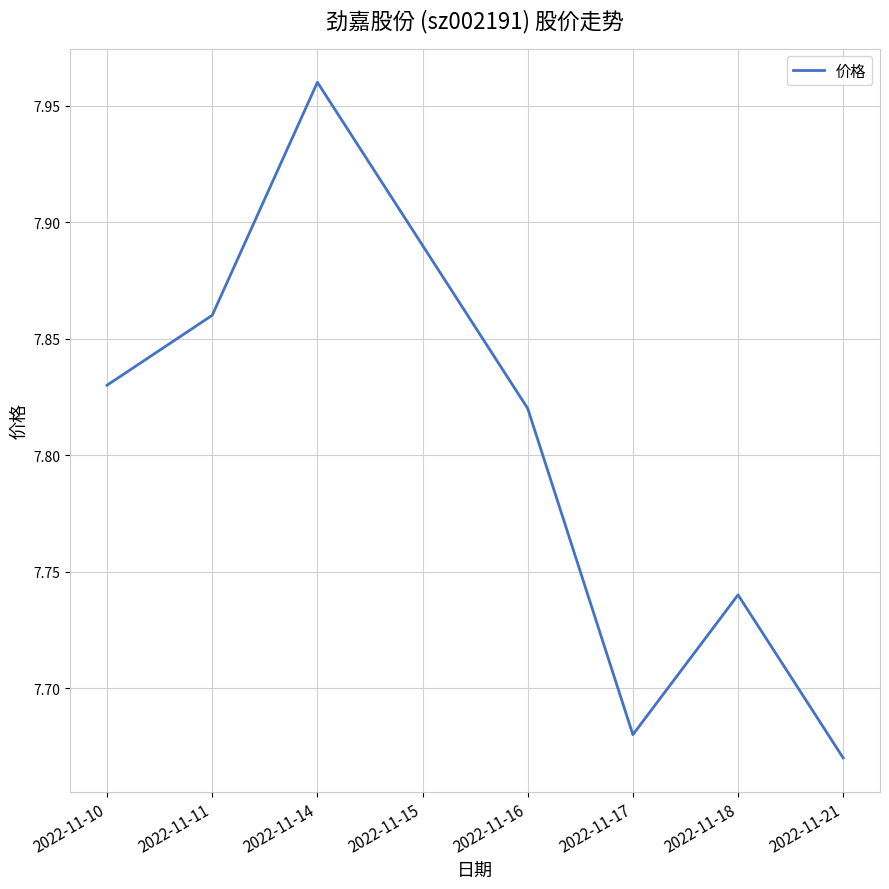

How many interior local valleys (lower than both neighbors) does the data have?

1